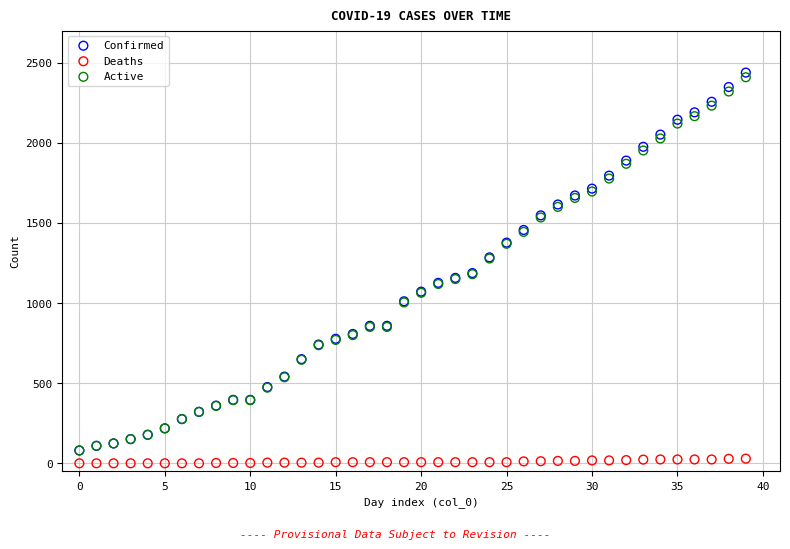

Which series contains the highest Y value?

Confirmed